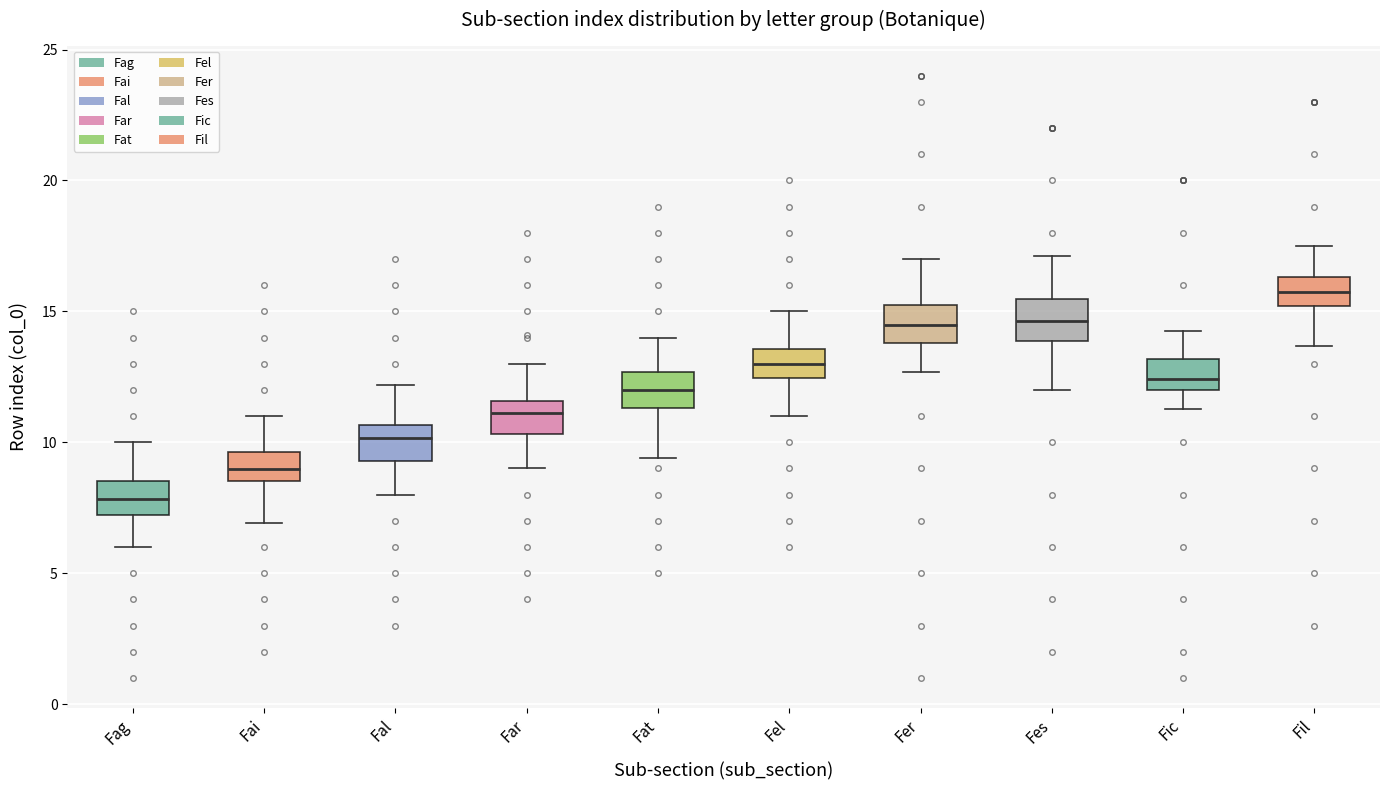

Reading left to right, read every box against the y-axis: the position of its median line, the range the box covers, and the ends of its whiskers. The values are not printed on the chart, so give them approximately, as read against the axis.

Fag: median 8.0, box 7.0 to 8.5, whiskers 6.0 to 10.0
Fai: median 9.0, box 8.5 to 9.5, whiskers 7.0 to 11.0
Fal: median 10.0, box 9.5 to 10.5, whiskers 8.0 to 12.0
Far: median 11.0, box 10.5 to 11.5, whiskers 9.0 to 13.0
Fat: median 12.0, box 11.5 to 12.5, whiskers 9.5 to 14.0
Fel: median 13.0, box 12.5 to 13.5, whiskers 11.0 to 15.0
Fer: median 14.5, box 14.0 to 15.5, whiskers 12.5 to 17.0
Fes: median 14.5, box 14.0 to 15.5, whiskers 12.0 to 17.0
Fic: median 12.5, box 12.0 to 13.0, whiskers 11.5 to 14.5
Fil: median 15.5, box 15.0 to 16.5, whiskers 13.5 to 17.5